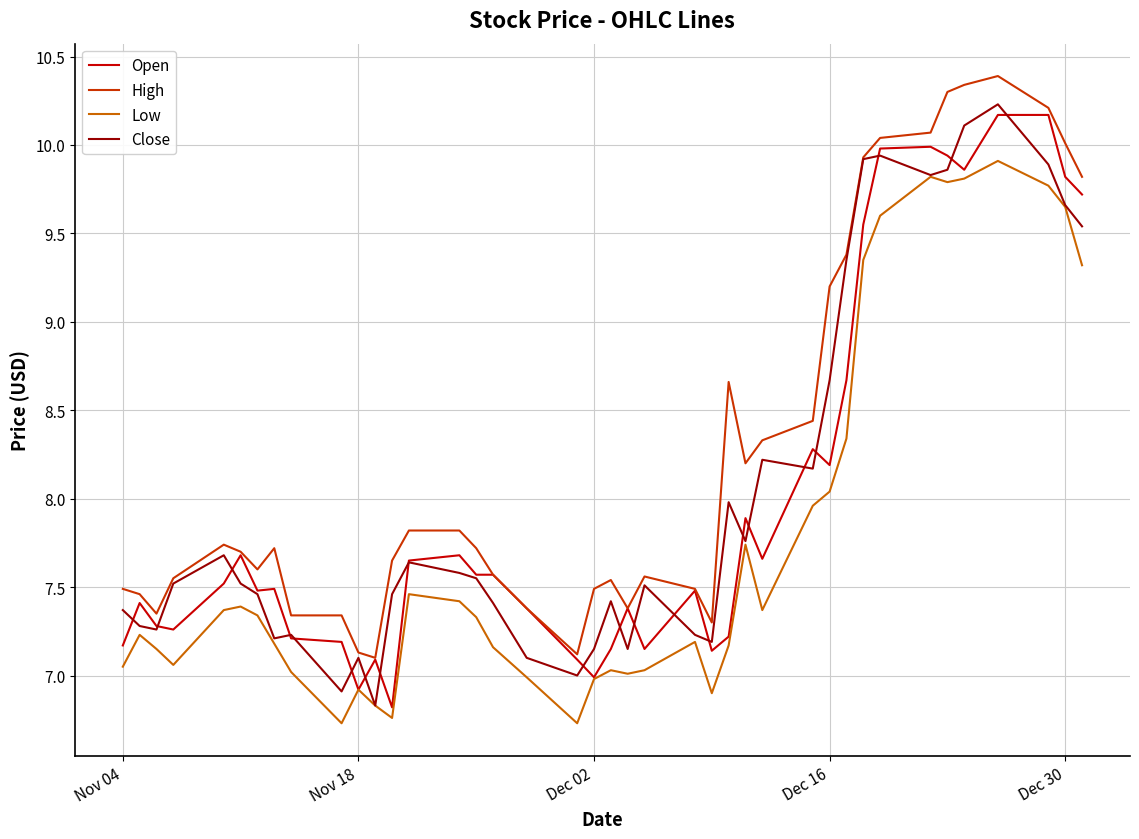

What is the sum of all Open values?

319.9